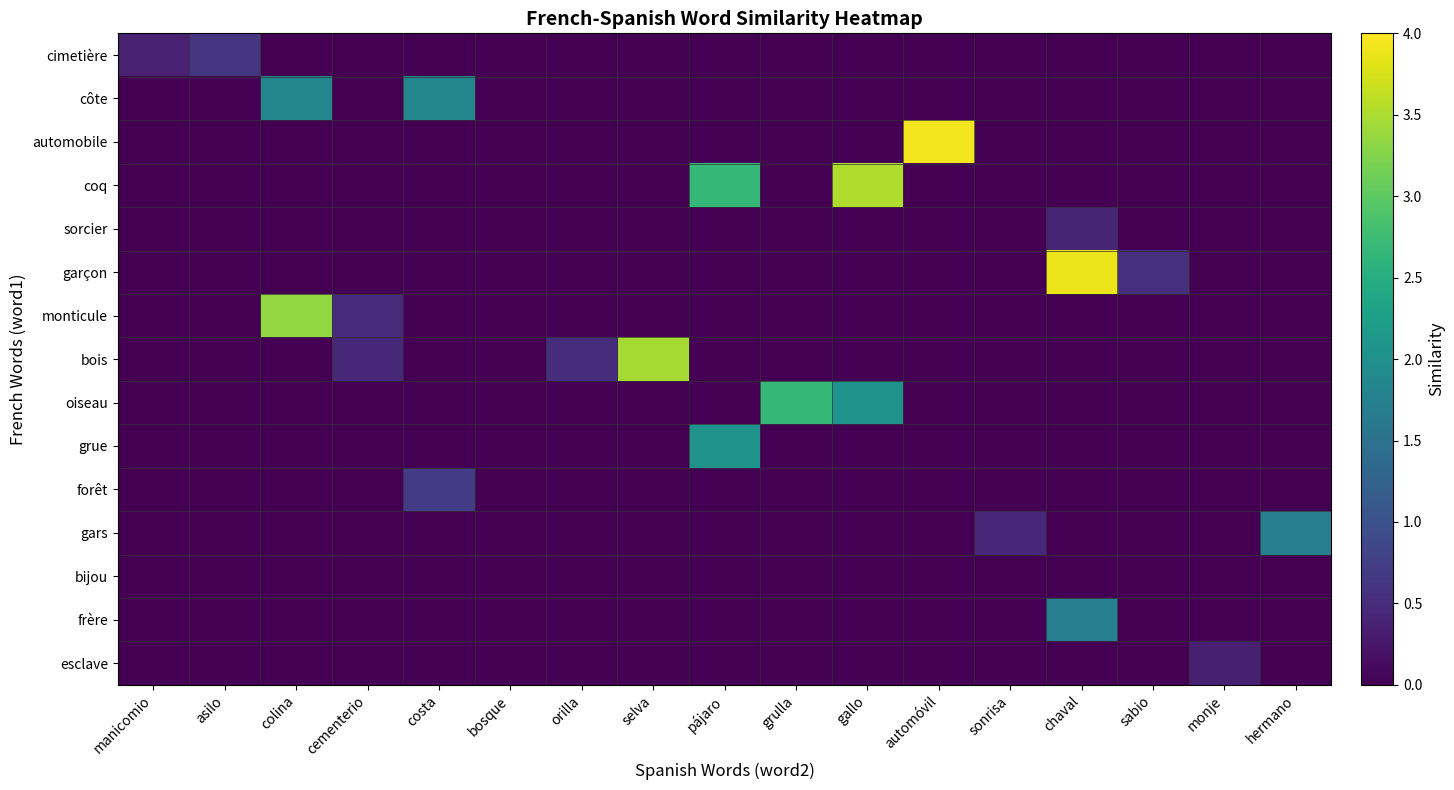

Reading left to right, list all the values displayed in this chart.

cimetière: manicomio=0.4	asilo=0.6	colina=0.0	cementerio=0.0	costa=0.0	bosque=0.0	orilla=0.0	selva=0.0	pájaro=0.0	grulla=0.0	gallo=0.0	automóvil=0.0	sonrisa=0.0	chaval=0.0	sabio=0.0	monje=0.0	hermano=0.0
côte: manicomio=0.0	asilo=0.0	colina=1.8	cementerio=0.0	costa=1.8	bosque=0.0	orilla=0.0	selva=0.0	pájaro=0.0	grulla=0.0	gallo=0.0	automóvil=0.0	sonrisa=0.0	chaval=0.0	sabio=0.0	monje=0.0	hermano=0.0
automobile: manicomio=0.0	asilo=0.0	colina=0.0	cementerio=0.0	costa=0.0	bosque=0.0	orilla=0.0	selva=0.0	pájaro=0.0	grulla=0.0	gallo=0.0	automóvil=3.9	sonrisa=0.0	chaval=0.0	sabio=0.0	monje=0.0	hermano=0.0
coq: manicomio=0.0	asilo=0.0	colina=0.0	cementerio=0.0	costa=0.0	bosque=0.0	orilla=0.0	selva=0.0	pájaro=2.7	grulla=0.0	gallo=3.5	automóvil=0.0	sonrisa=0.0	chaval=0.0	sabio=0.0	monje=0.0	hermano=0.0
sorcier: manicomio=0.0	asilo=0.0	colina=0.0	cementerio=0.0	costa=0.0	bosque=0.0	orilla=0.0	selva=0.0	pájaro=0.0	grulla=0.0	gallo=0.0	automóvil=0.0	sonrisa=0.0	chaval=0.4	sabio=0.0	monje=0.0	hermano=0.0
garçon: manicomio=0.0	asilo=0.0	colina=0.0	cementerio=0.0	costa=0.0	bosque=0.0	orilla=0.0	selva=0.0	pájaro=0.0	grulla=0.0	gallo=0.0	automóvil=0.0	sonrisa=0.0	chaval=3.9	sabio=0.5	monje=0.0	hermano=0.0
monticule: manicomio=0.0	asilo=0.0	colina=3.3	cementerio=0.5	costa=0.0	bosque=0.0	orilla=0.0	selva=0.0	pájaro=0.0	grulla=0.0	gallo=0.0	automóvil=0.0	sonrisa=0.0	chaval=0.0	sabio=0.0	monje=0.0	hermano=0.0
bois: manicomio=0.0	asilo=0.0	colina=0.0	cementerio=0.5	costa=0.0	bosque=0.0	orilla=0.5	selva=3.5	pájaro=0.0	grulla=0.0	gallo=0.0	automóvil=0.0	sonrisa=0.0	chaval=0.0	sabio=0.0	monje=0.0	hermano=0.0
oiseau: manicomio=0.0	asilo=0.0	colina=0.0	cementerio=0.0	costa=0.0	bosque=0.0	orilla=0.0	selva=0.0	pájaro=0.0	grulla=2.7	gallo=2.1	automóvil=0.0	sonrisa=0.0	chaval=0.0	sabio=0.0	monje=0.0	hermano=0.0
grue: manicomio=0.0	asilo=0.0	colina=0.0	cementerio=0.0	costa=0.0	bosque=0.0	orilla=0.0	selva=0.0	pájaro=2.1	grulla=0.0	gallo=0.0	automóvil=0.0	sonrisa=0.0	chaval=0.0	sabio=0.0	monje=0.0	hermano=0.0
forêt: manicomio=0.0	asilo=0.0	colina=0.0	cementerio=0.0	costa=0.7	bosque=0.0	orilla=0.0	selva=0.0	pájaro=0.0	grulla=0.0	gallo=0.0	automóvil=0.0	sonrisa=0.0	chaval=0.0	sabio=0.0	monje=0.0	hermano=0.0
gars: manicomio=0.0	asilo=0.0	colina=0.0	cementerio=0.0	costa=0.0	bosque=0.0	orilla=0.0	selva=0.0	pájaro=0.0	grulla=0.0	gallo=0.0	automóvil=0.0	sonrisa=0.5	chaval=0.0	sabio=0.0	monje=0.0	hermano=1.7
bijou: manicomio=0.0	asilo=0.0	colina=0.0	cementerio=0.0	costa=0.0	bosque=0.0	orilla=0.0	selva=0.0	pájaro=0.0	grulla=0.0	gallo=0.0	automóvil=0.0	sonrisa=0.0	chaval=0.0	sabio=0.0	monje=0.0	hermano=0.0
frère: manicomio=0.0	asilo=0.0	colina=0.0	cementerio=0.0	costa=0.0	bosque=0.0	orilla=0.0	selva=0.0	pájaro=0.0	grulla=0.0	gallo=0.0	automóvil=0.0	sonrisa=0.0	chaval=1.7	sabio=0.0	monje=0.0	hermano=0.0
esclave: manicomio=0.0	asilo=0.0	colina=0.0	cementerio=0.0	costa=0.0	bosque=0.0	orilla=0.0	selva=0.0	pájaro=0.0	grulla=0.0	gallo=0.0	automóvil=0.0	sonrisa=0.0	chaval=0.0	sabio=0.0	monje=0.4	hermano=0.0